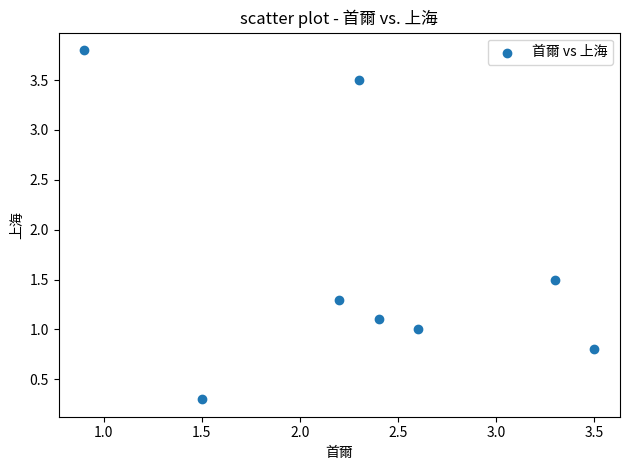

What is the average X value?

2.3